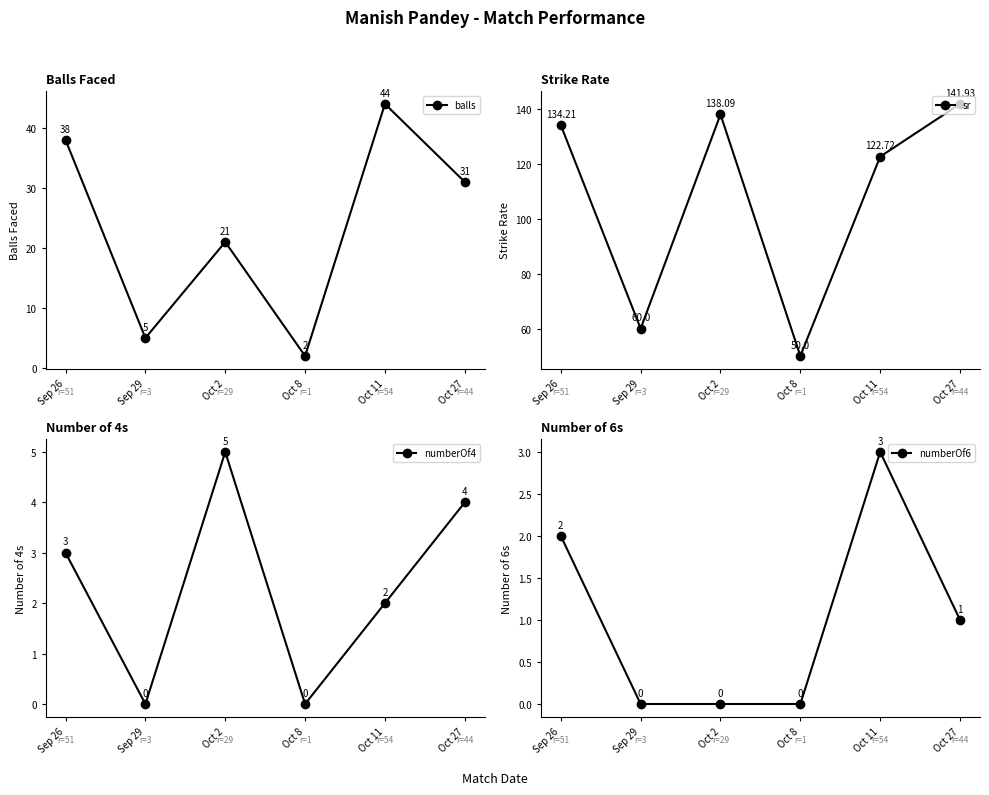

What is the maximum value for sr?

141.9